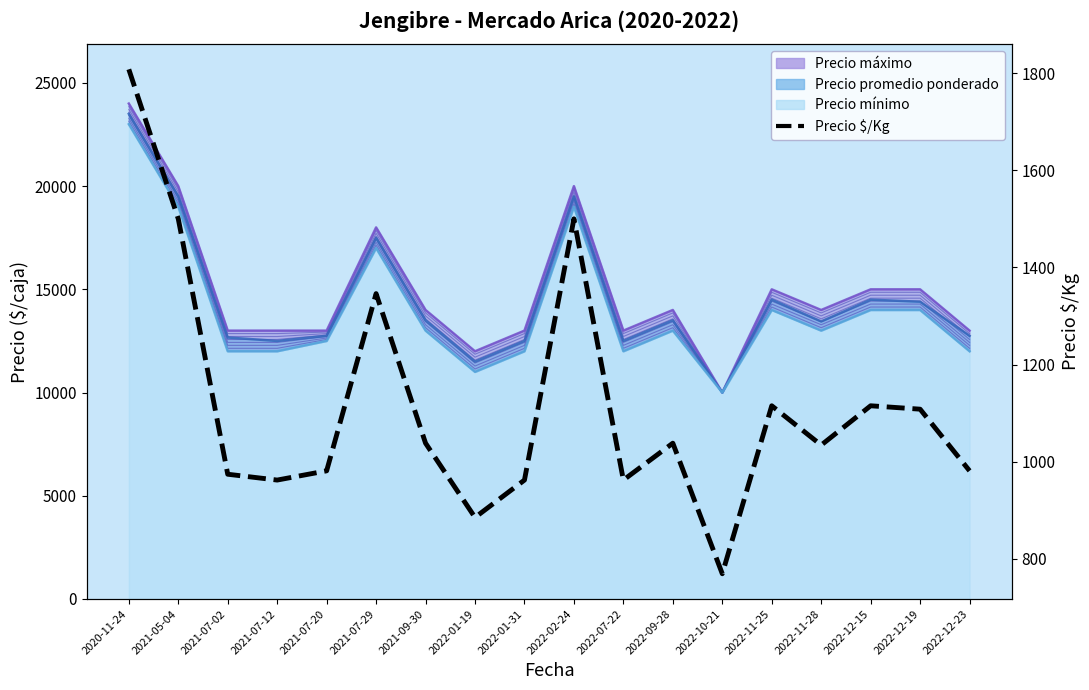

How many interior local valleys (lower than both neighbors) does the data have?

5